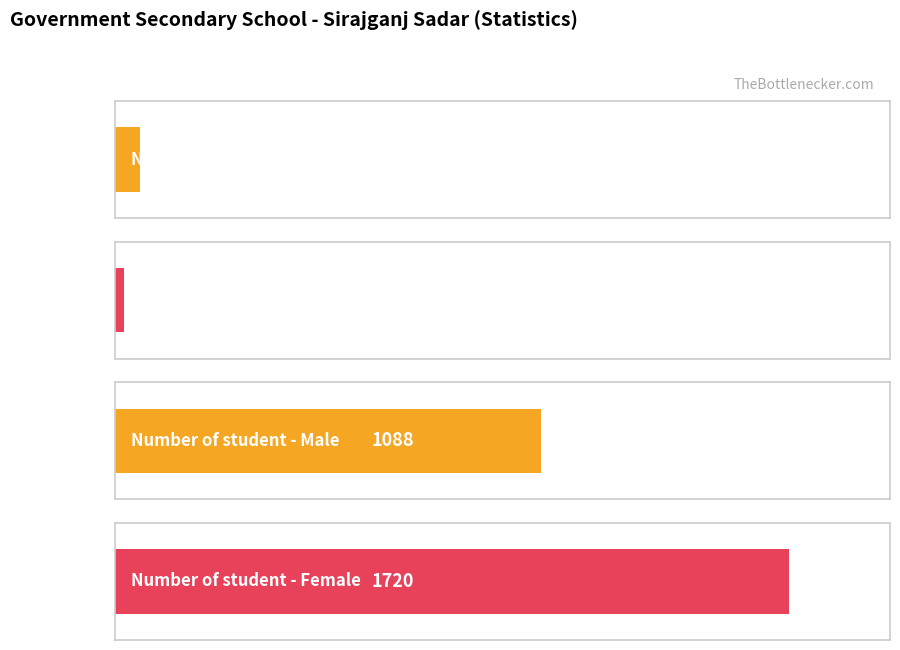

How many data points in Number of student - Male are above 0?

1